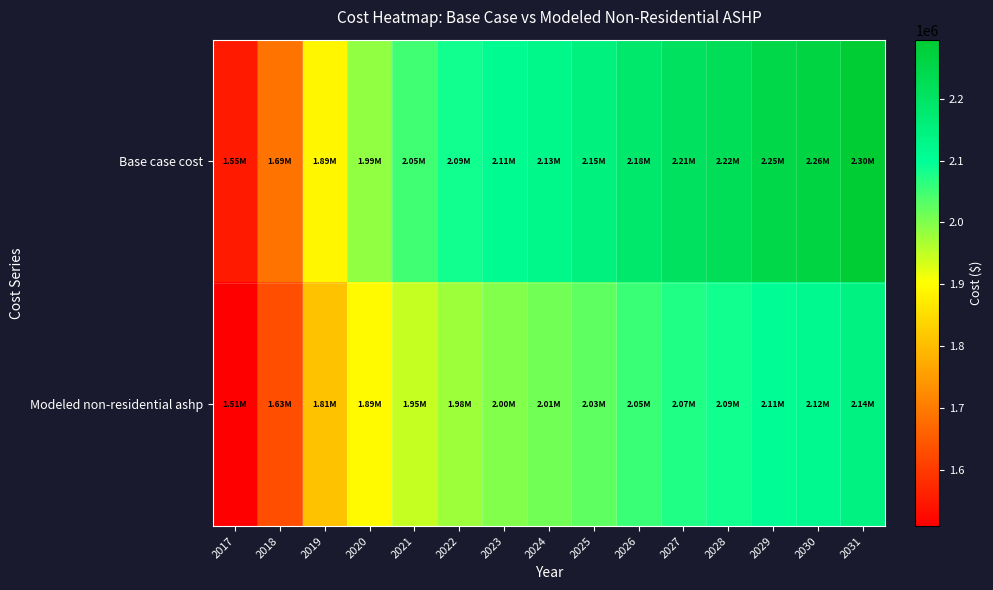

What is the total value across all series at 2018?

3319271.0